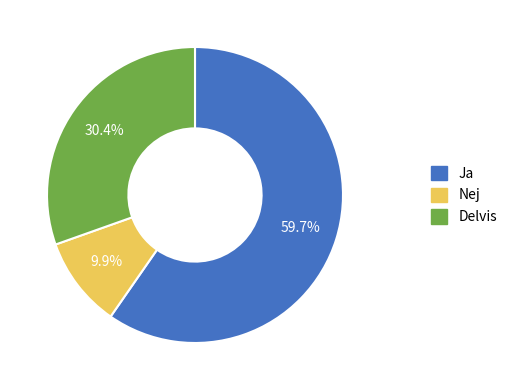

To the nearest percent, what is the average slice percentage?

33%